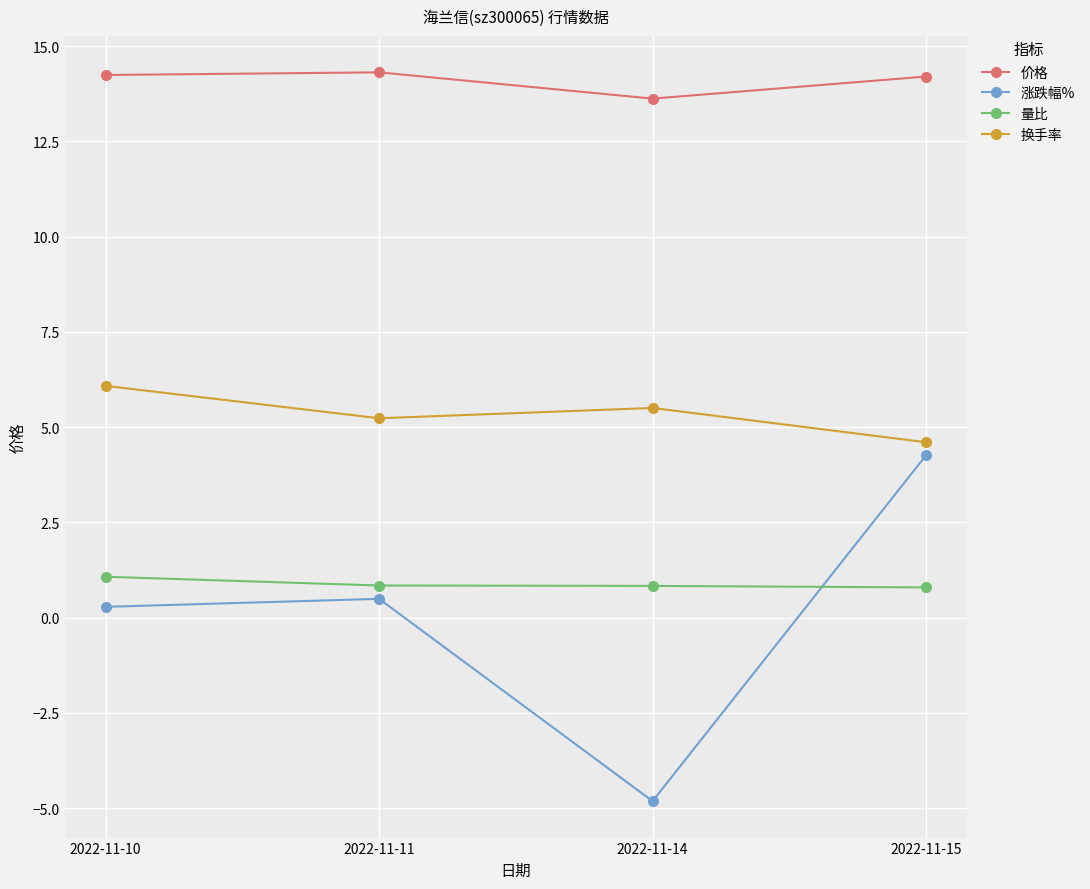

Is it true that 换手率 equals 3.4 at 2022-11-14?

False